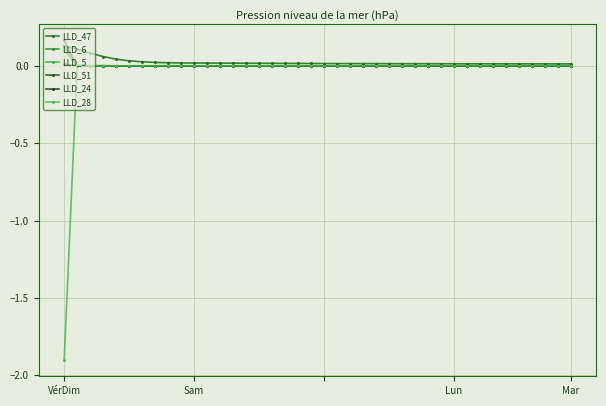

At how many categories does at least one series exceed 0?

40